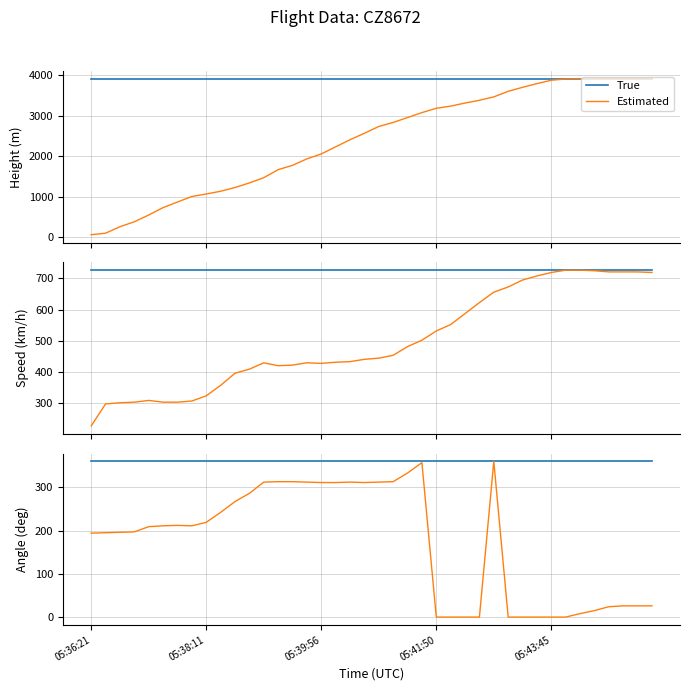

Rank the series at 13 from lowest to highest value.

Estimated, True